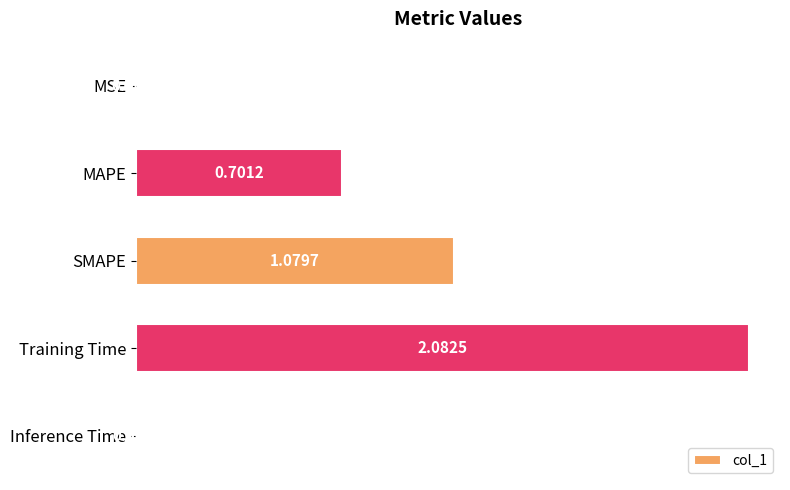

Count the number of data series in this chart.

1